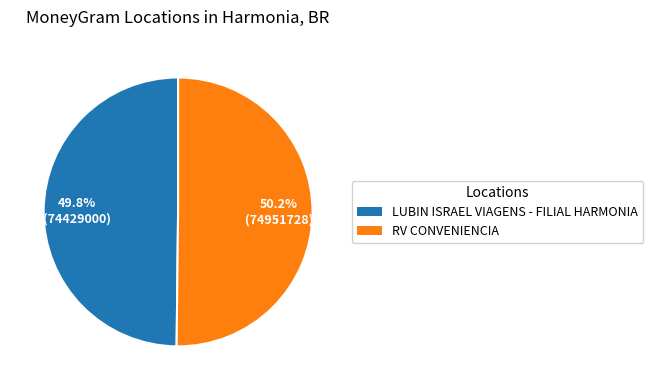

What percentage is the LUBIN ISRAEL VIAGENS - FILIAL HARMONIA slice, to the nearest percent?

50%